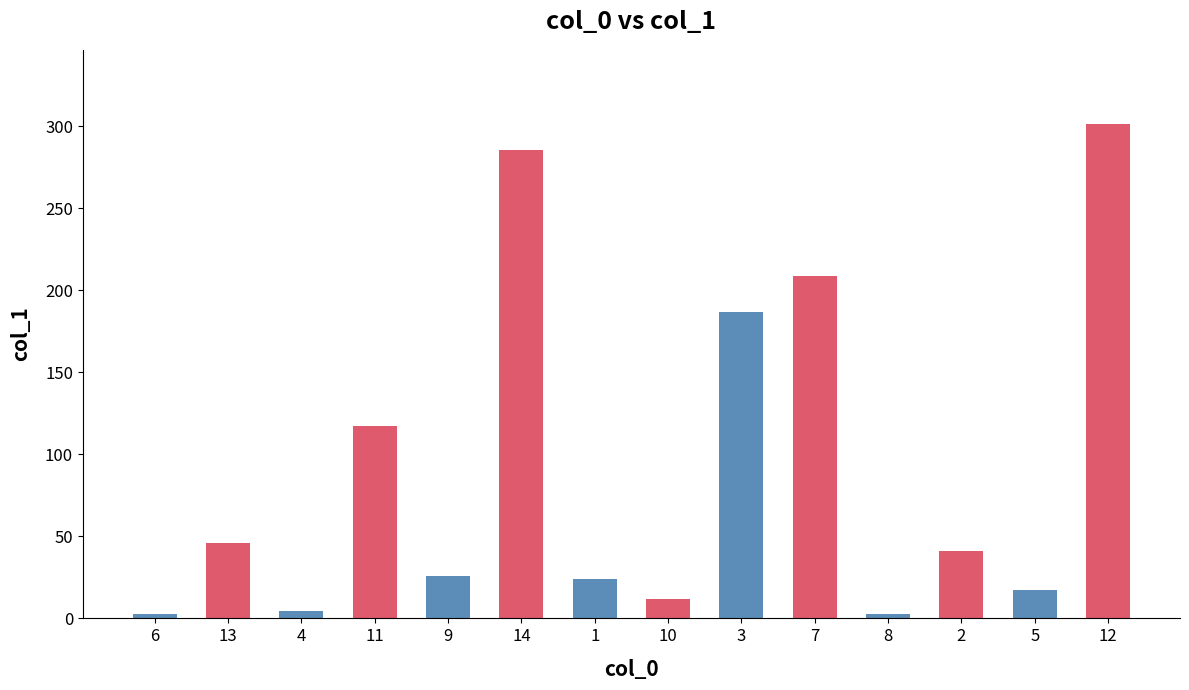

What is the maximum value shown in the chart?

301.5